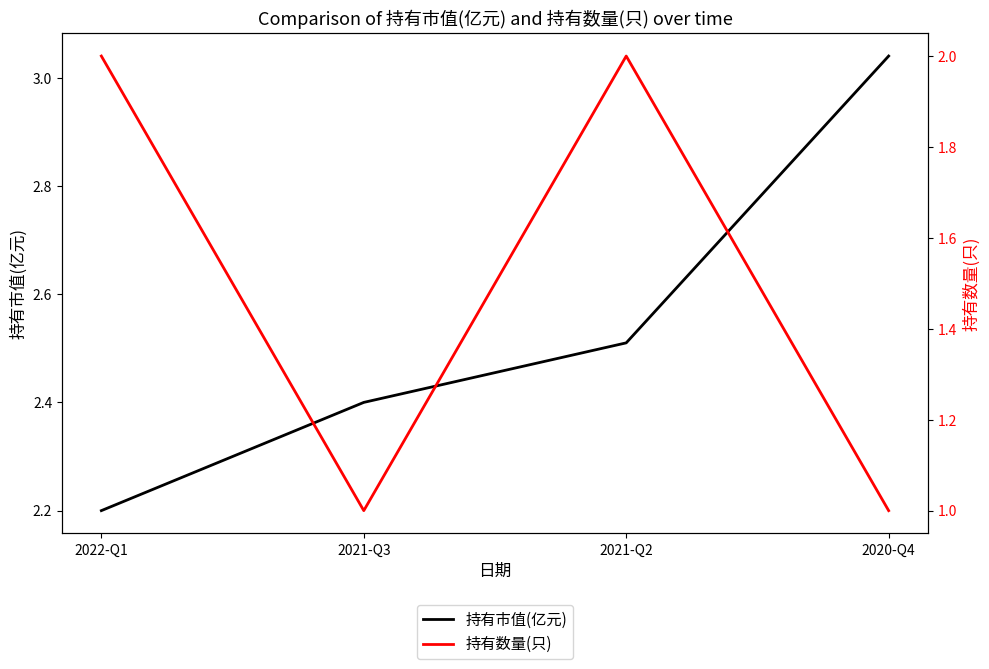

At which category is the sum across all series the highest?

2021-Q2